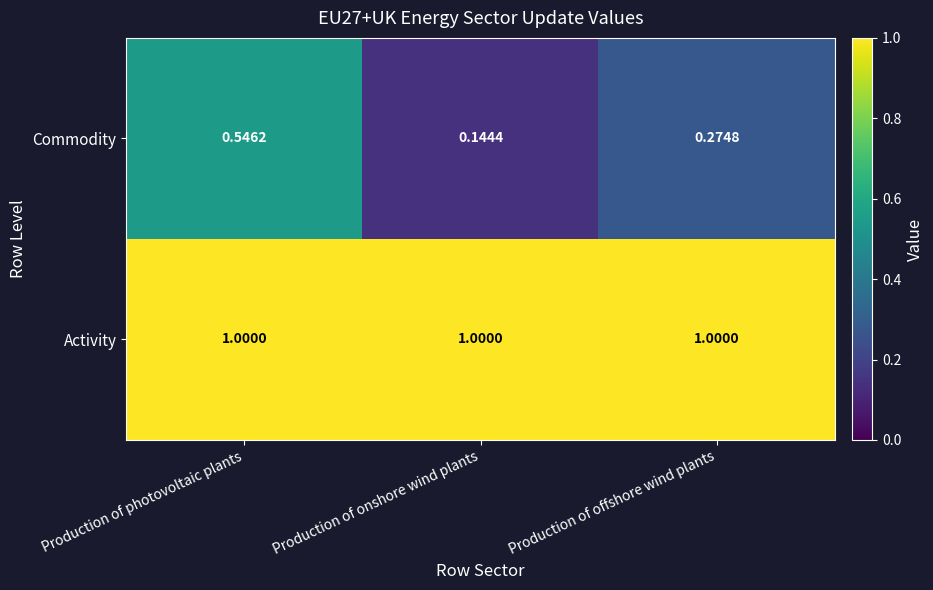

At which label is Commodity closest to 0?

Production of onshore wind plants